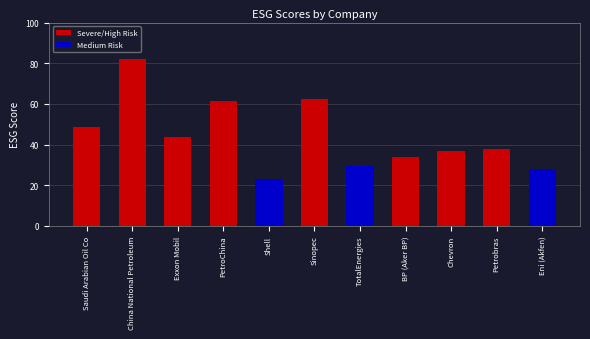

Are the bars grouped side by side (vs. stacked)?

No